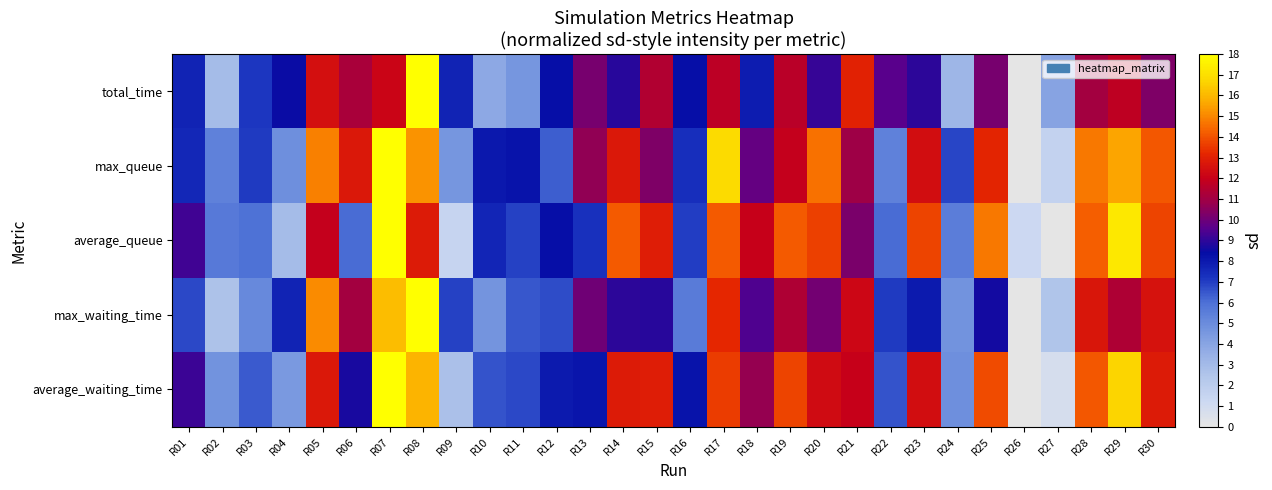

Which series has the largest total across all categories?

max_queue